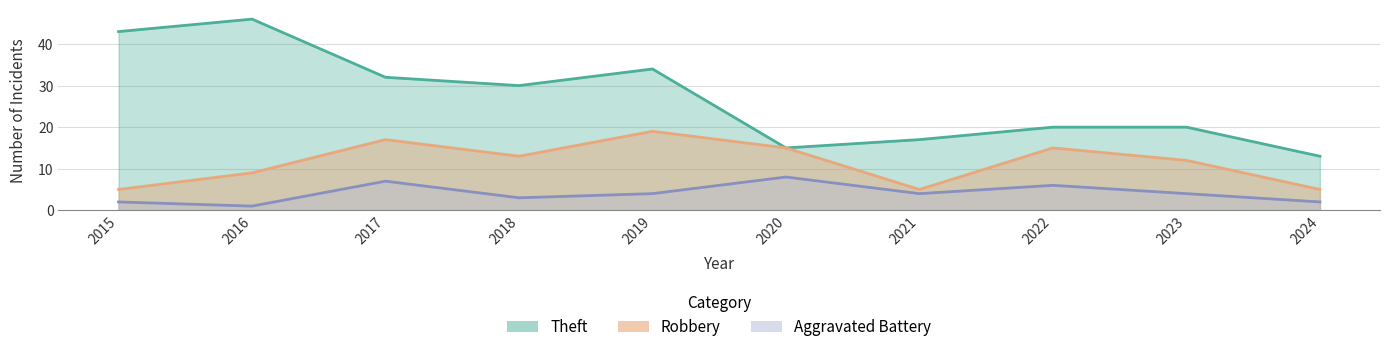

True or false: Theft has a value of 29 at 2023.

False